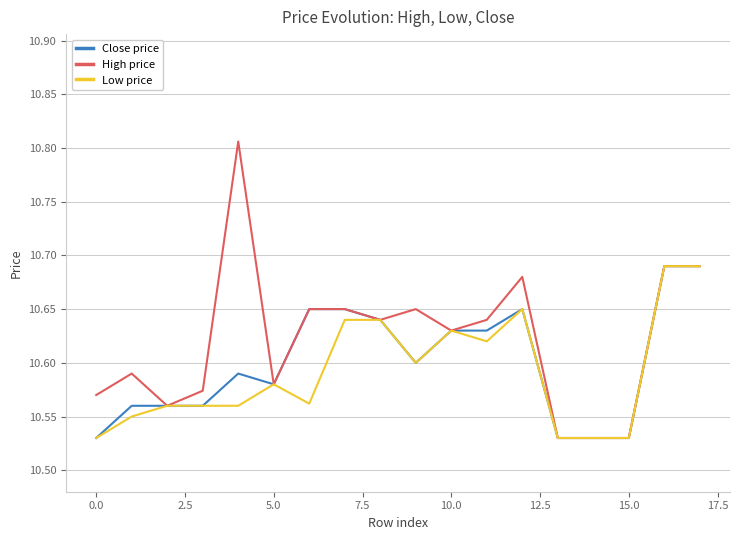

Which series has the widest spread of values?

High price